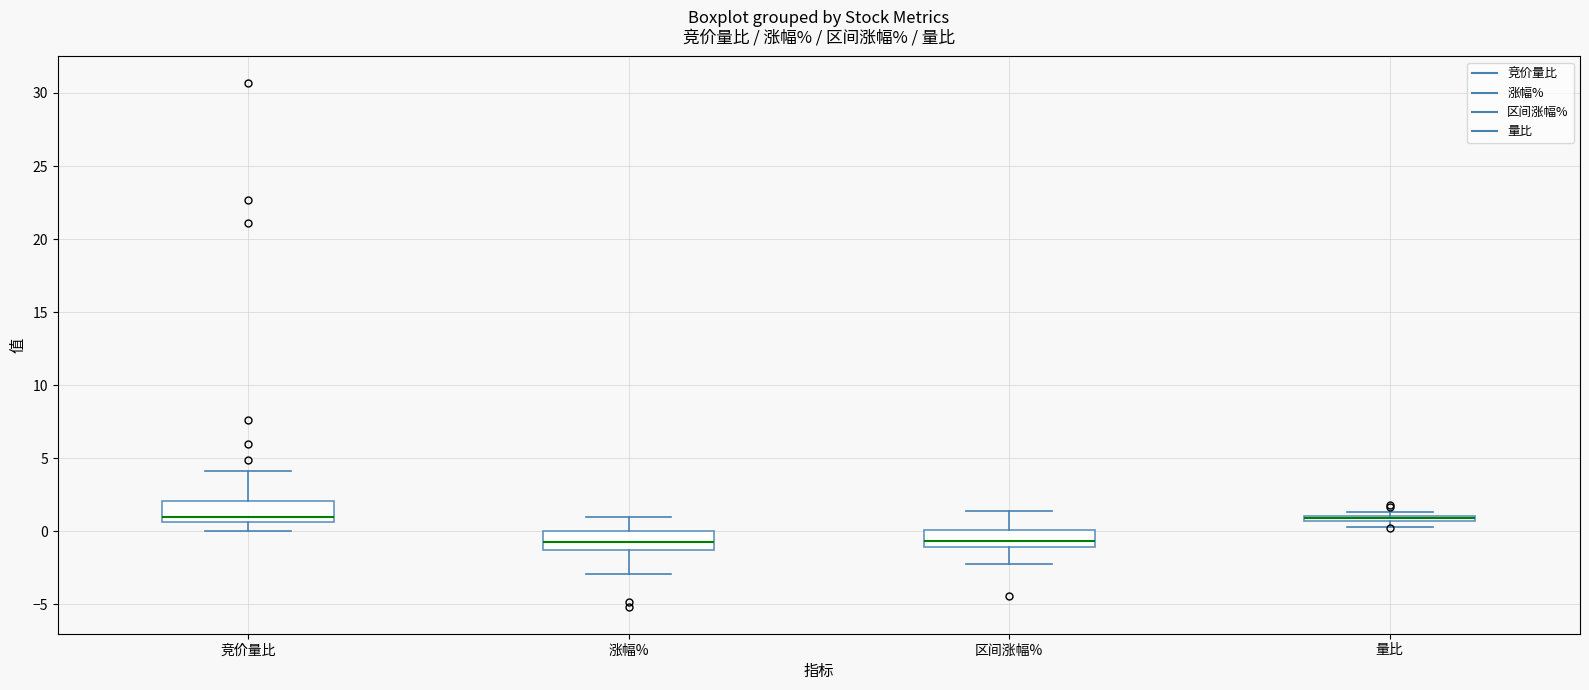

Where is the upper edge of the box for 量比 on the y-axis? The values are not printed on the chart, so give them approximately, as read against the axis.

1.0